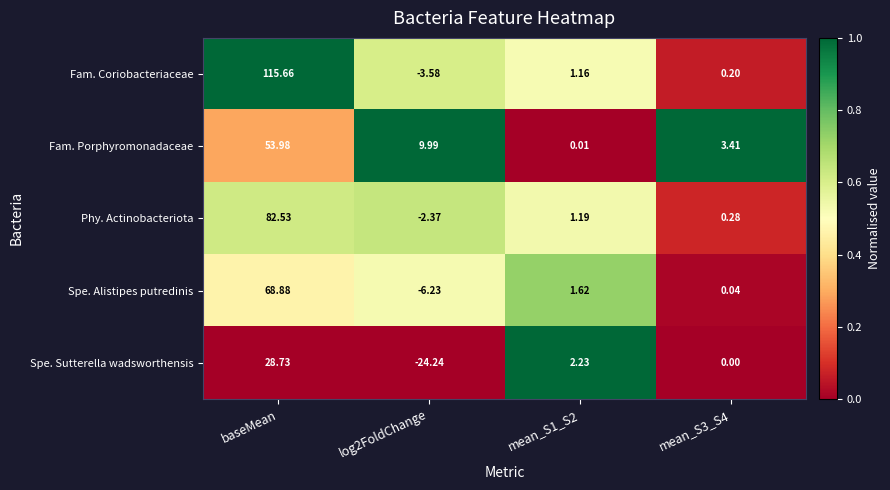

At how many categories does at least one series exceed 0?

4